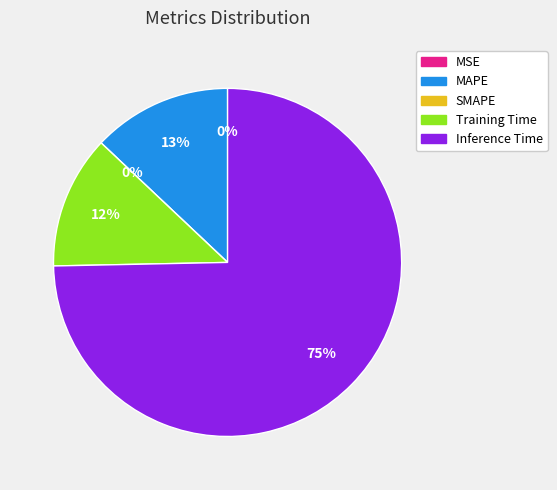

Which slice represents more than half of the pie?

Inference Time